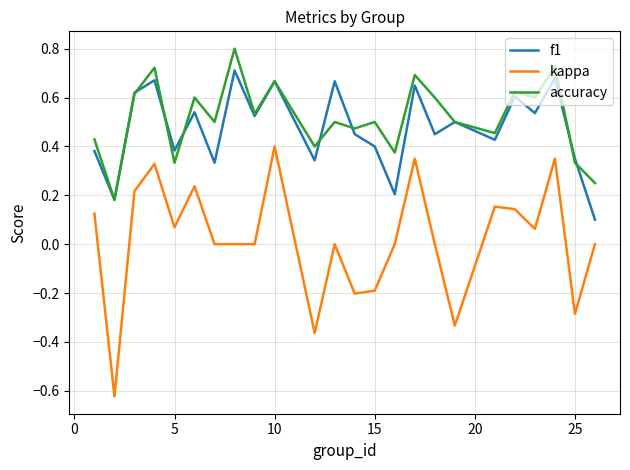

Rank the series by their maximum value, from highest to lowest.

accuracy, f1, kappa